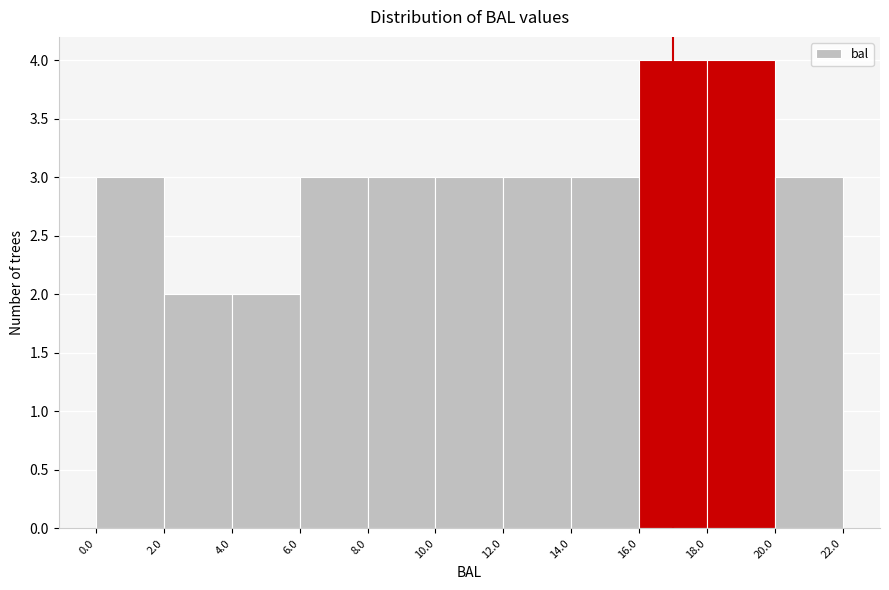

Reading left to right, transcribe this chart: for each bar, give the range it covers on the x-axis and its height. The values are not printed on the chart, so give them approximately, as read against the axis.

0.0 to 2.0: 3
2.0 to 4.0: 2
4.0 to 6.0: 2
6.0 to 8.0: 3
8.0 to 10.0: 3
10.0 to 12.0: 3
12.0 to 14.0: 3
14.0 to 16.0: 3
16.0 to 18.0: 4
18.0 to 20.0: 4
20.0 to 22.0: 3